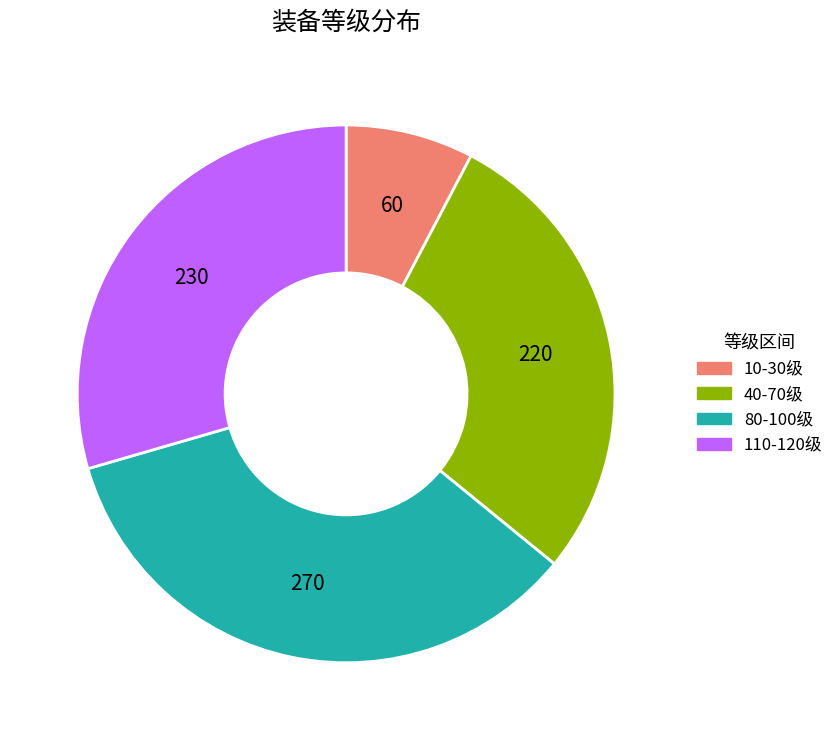

True or false: 110-120级 accounts for 22% of the total.

False